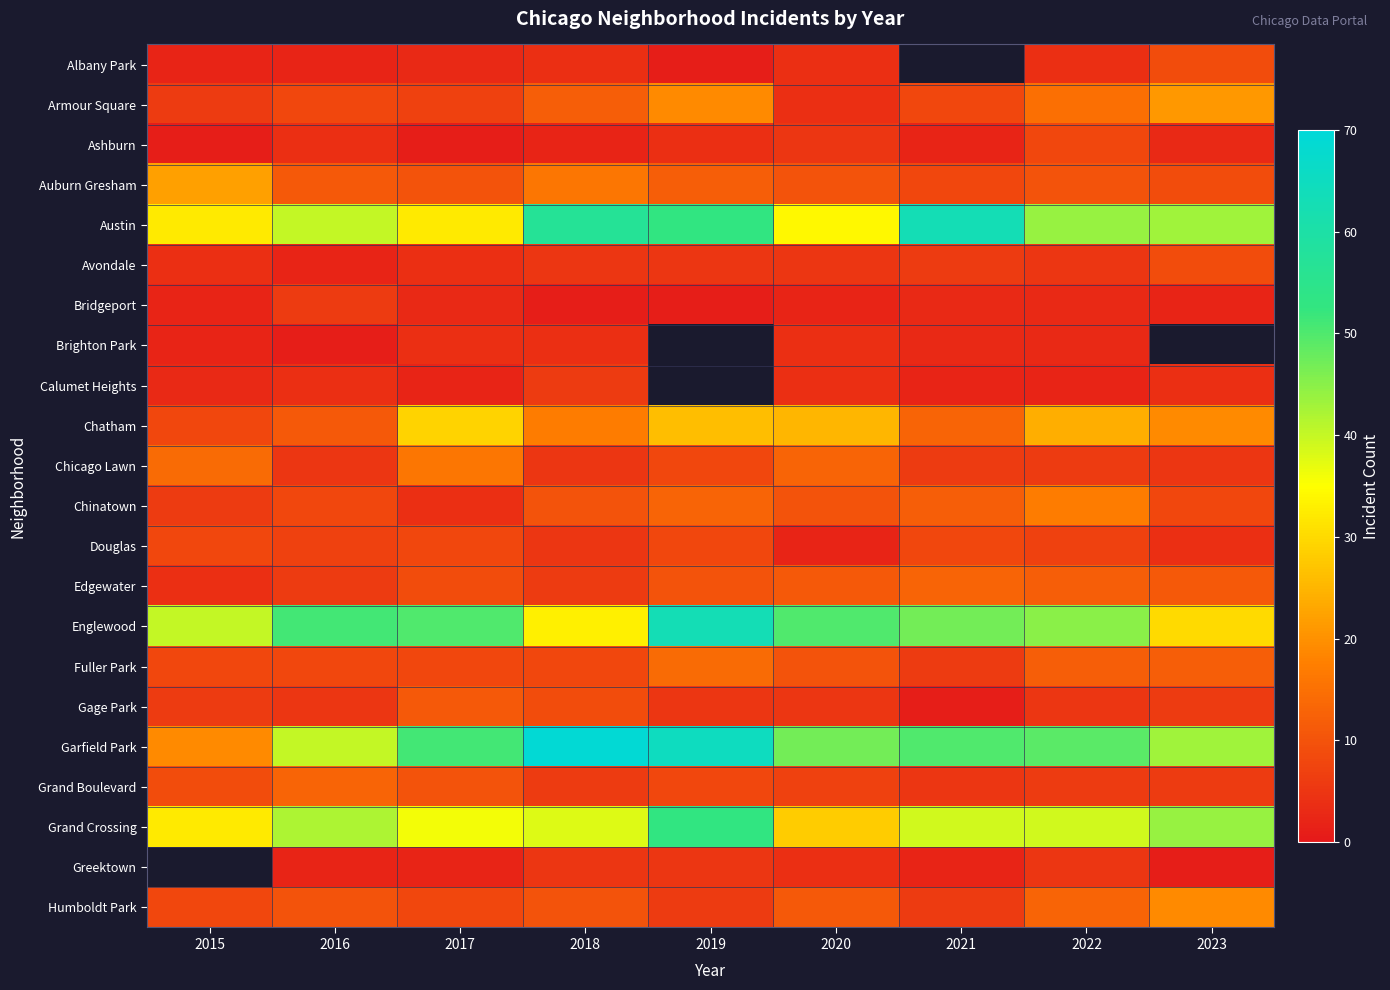

Count the number of data series in this chart.

22